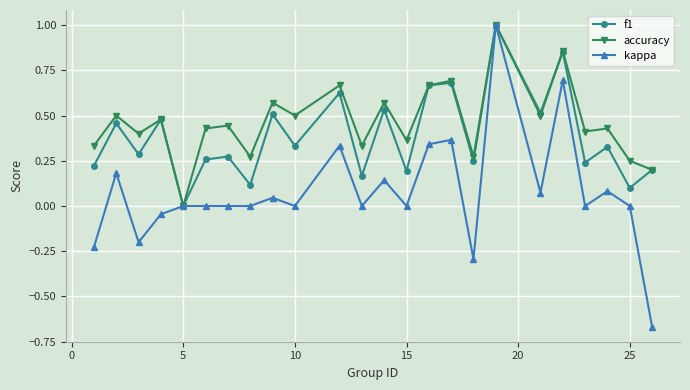

Which series has the widest spread of values?

kappa